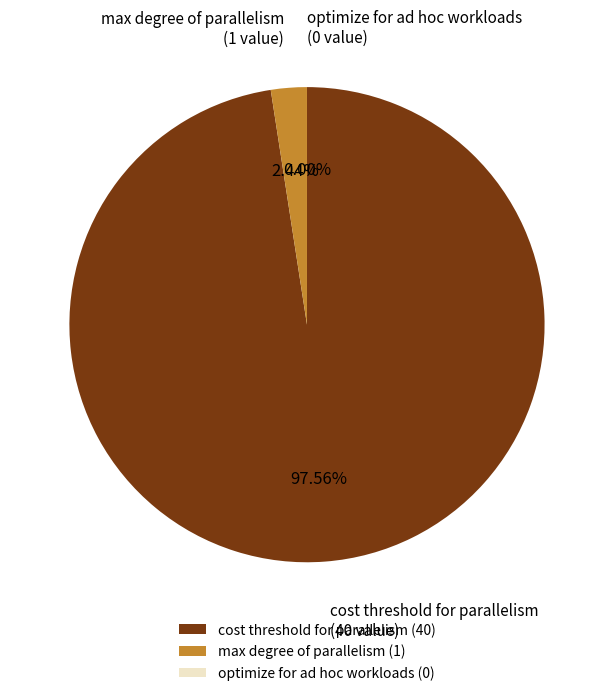

Does any single category account for the majority?

Yes